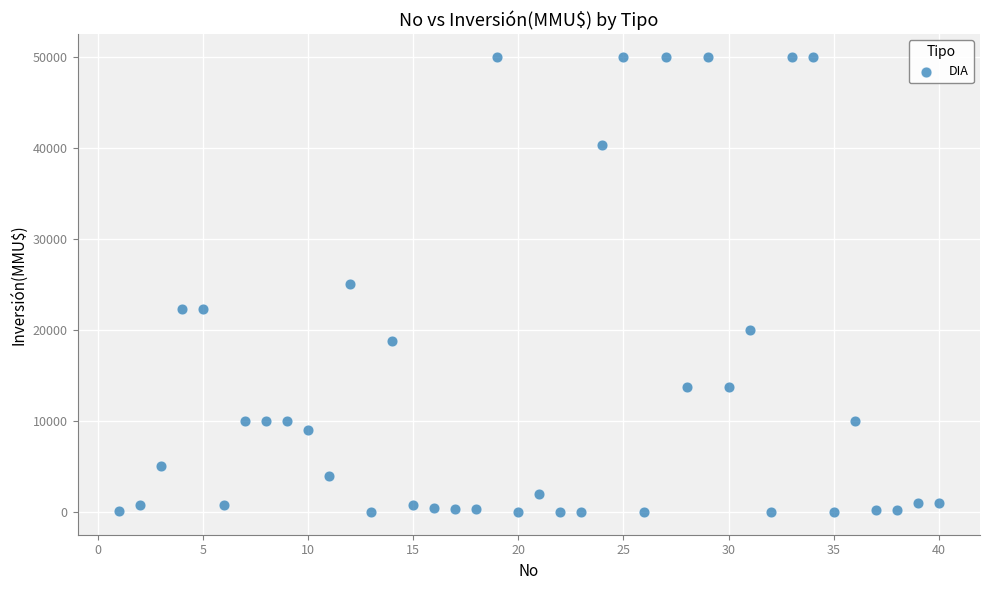

What is the range of X values (max minus min)?

39